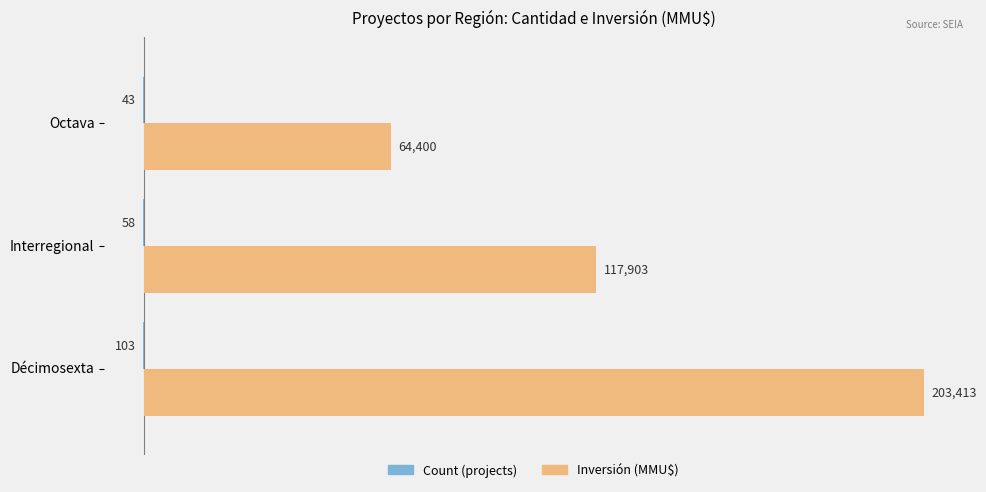

What is the sum of all Inversión (MMU$) values?

385716